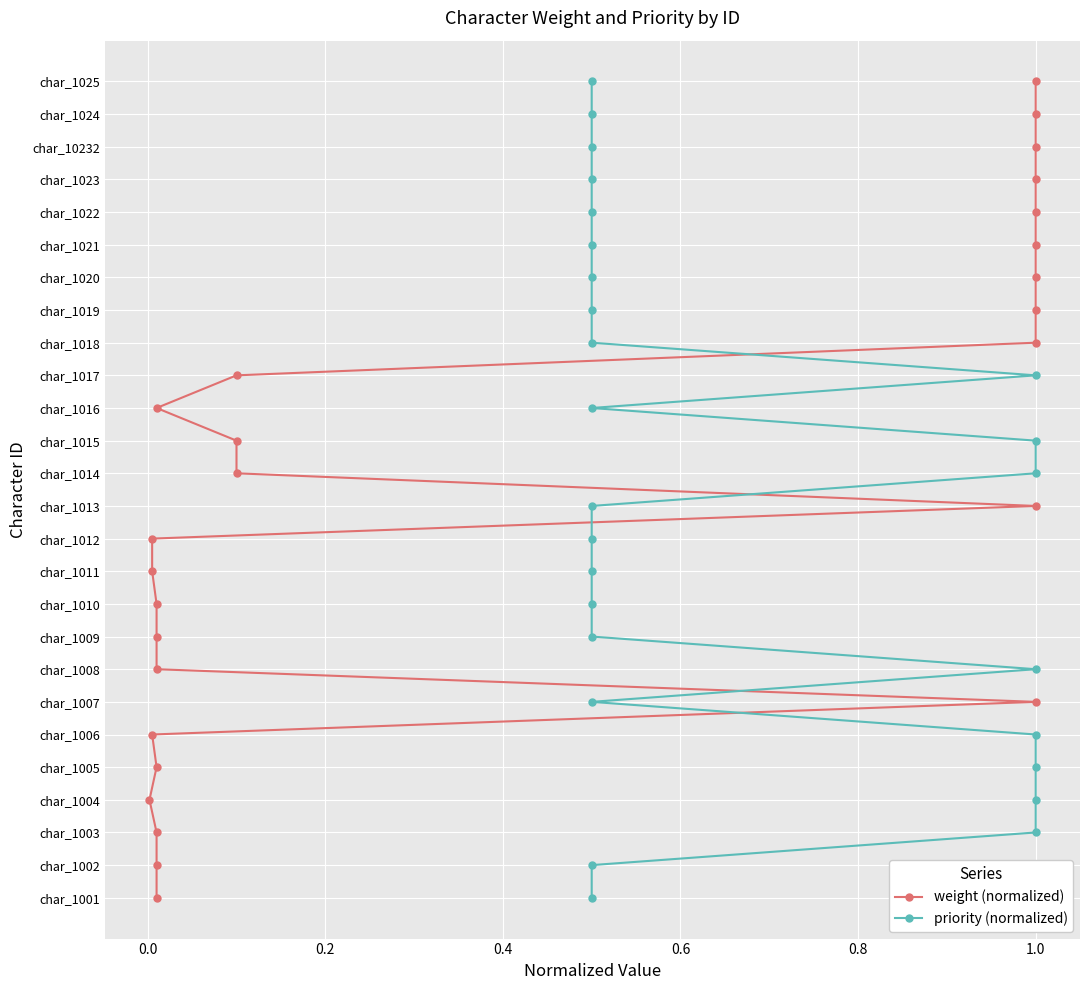

Does the chart display data point markers on the line(s)?

Yes